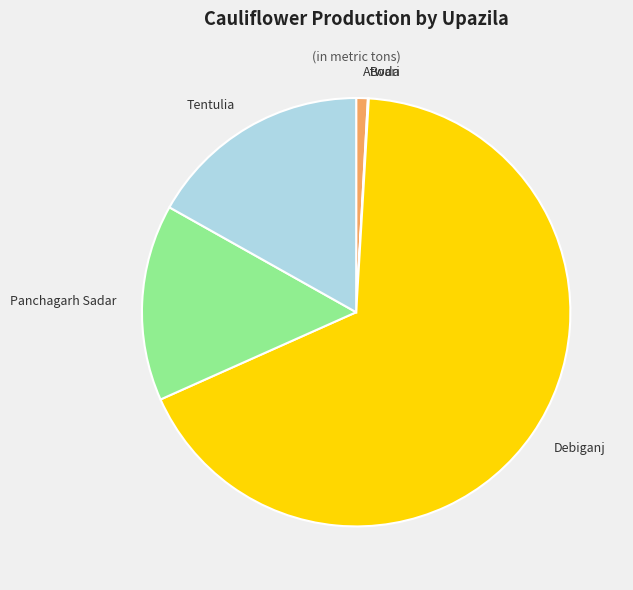

Is there a majority slice in this chart?

Yes